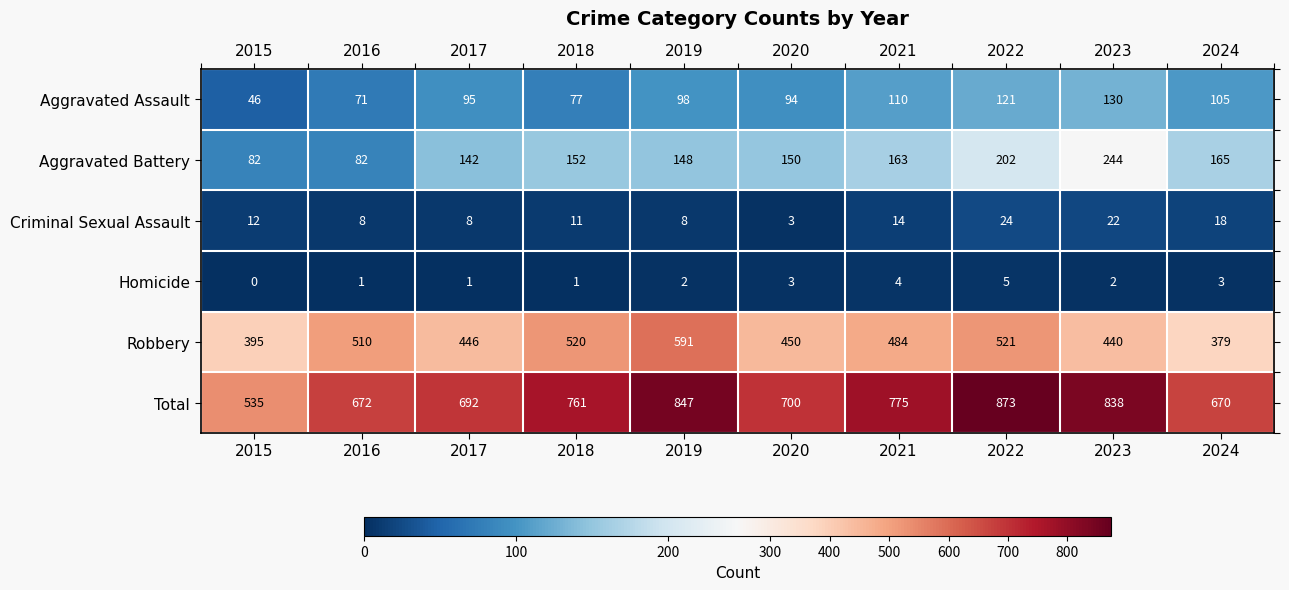

What is the maximum value shown in the chart?

873